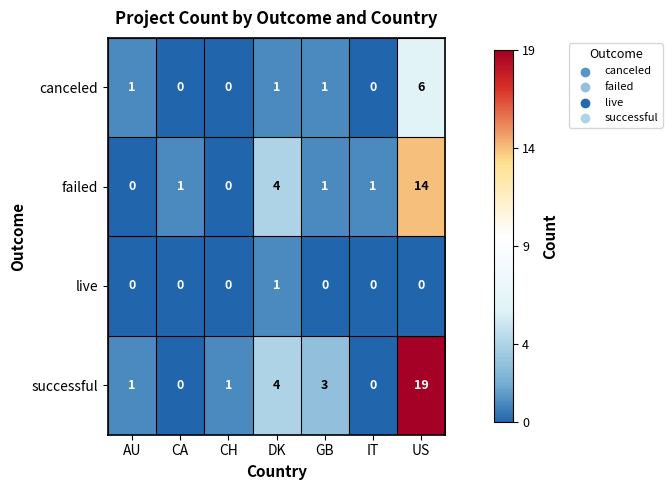

What is the difference between the maximum and minimum values in the failed series?

14